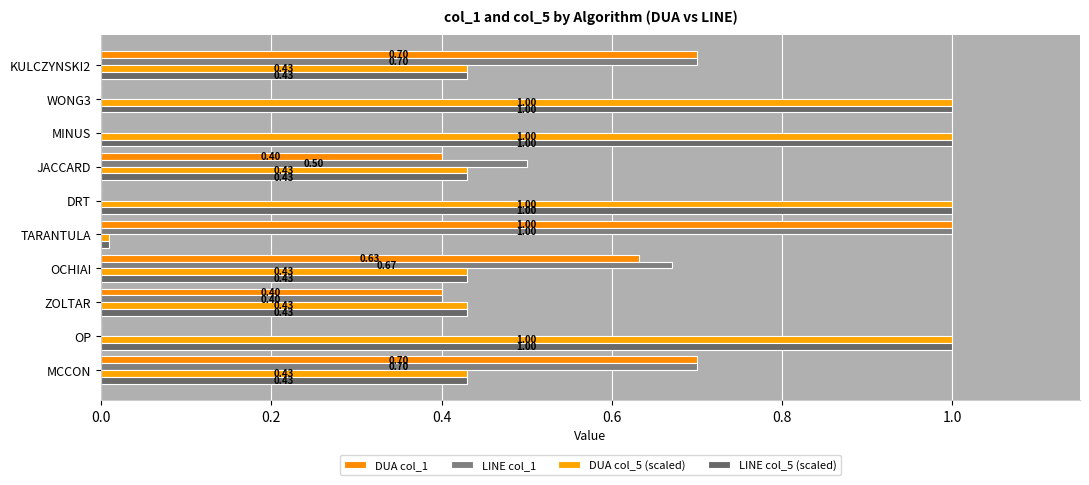

Count the LINE col_1 values in the range 0 to 1.

10